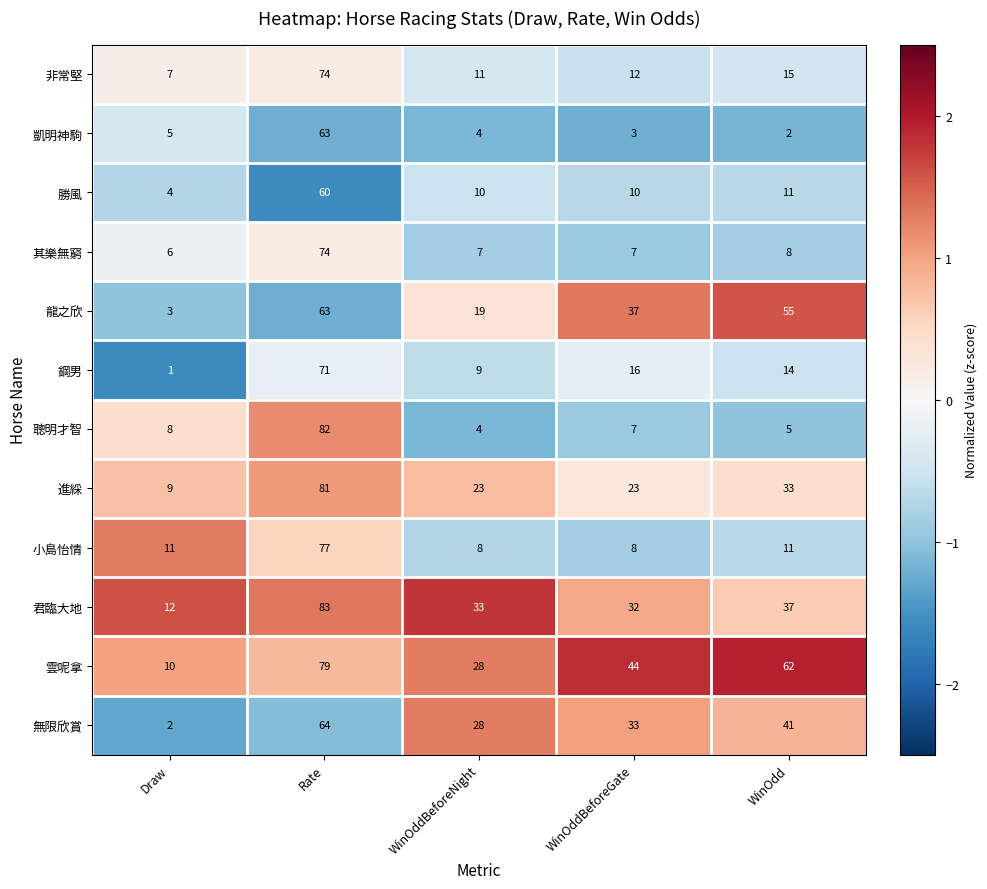

What is the minimum value shown in the chart?

1